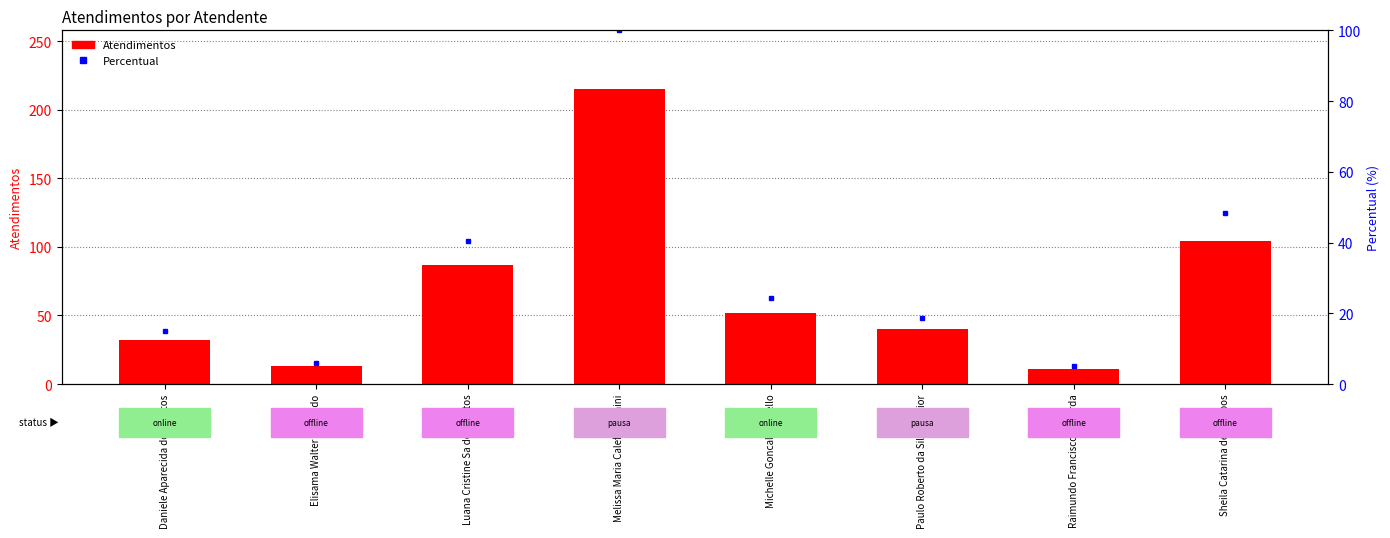

What is the average value?

69